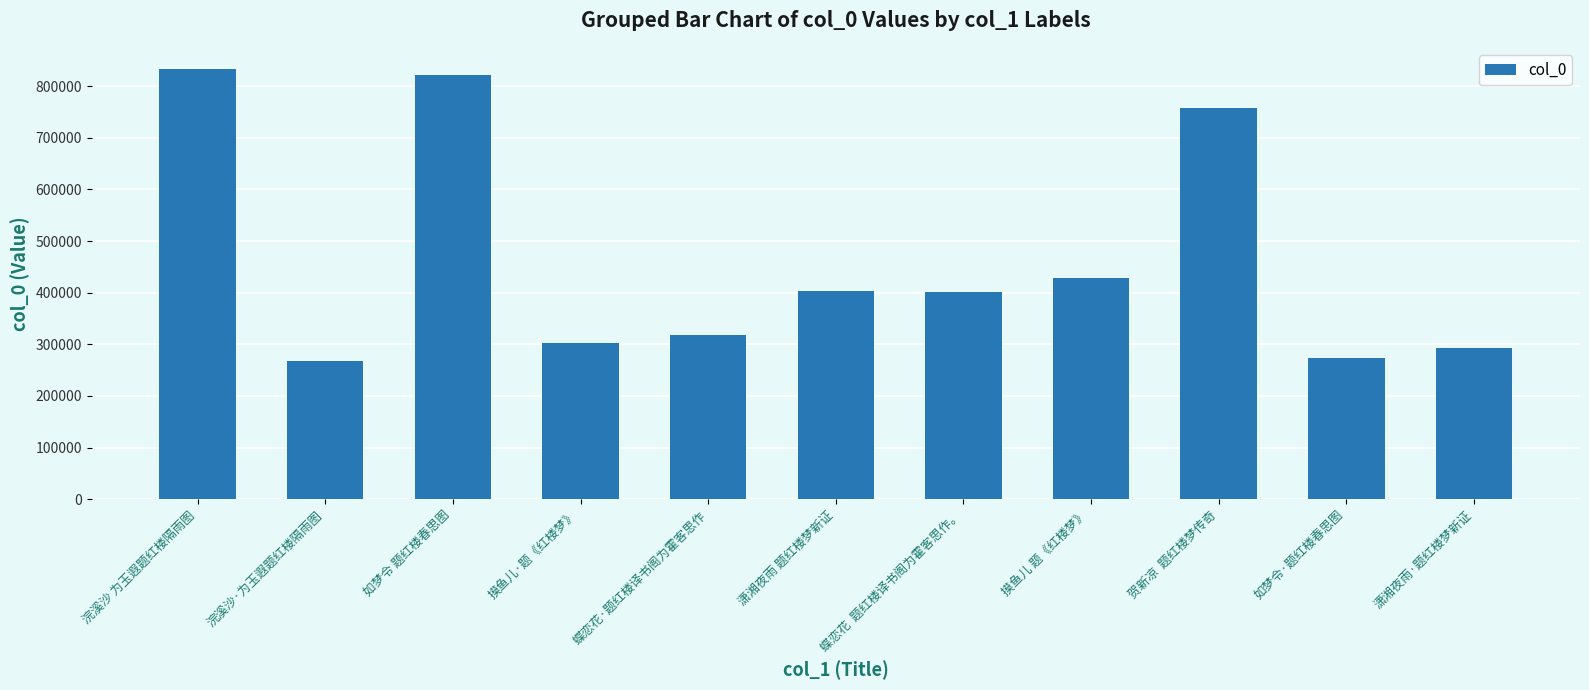

What is the smallest value displayed?

267492